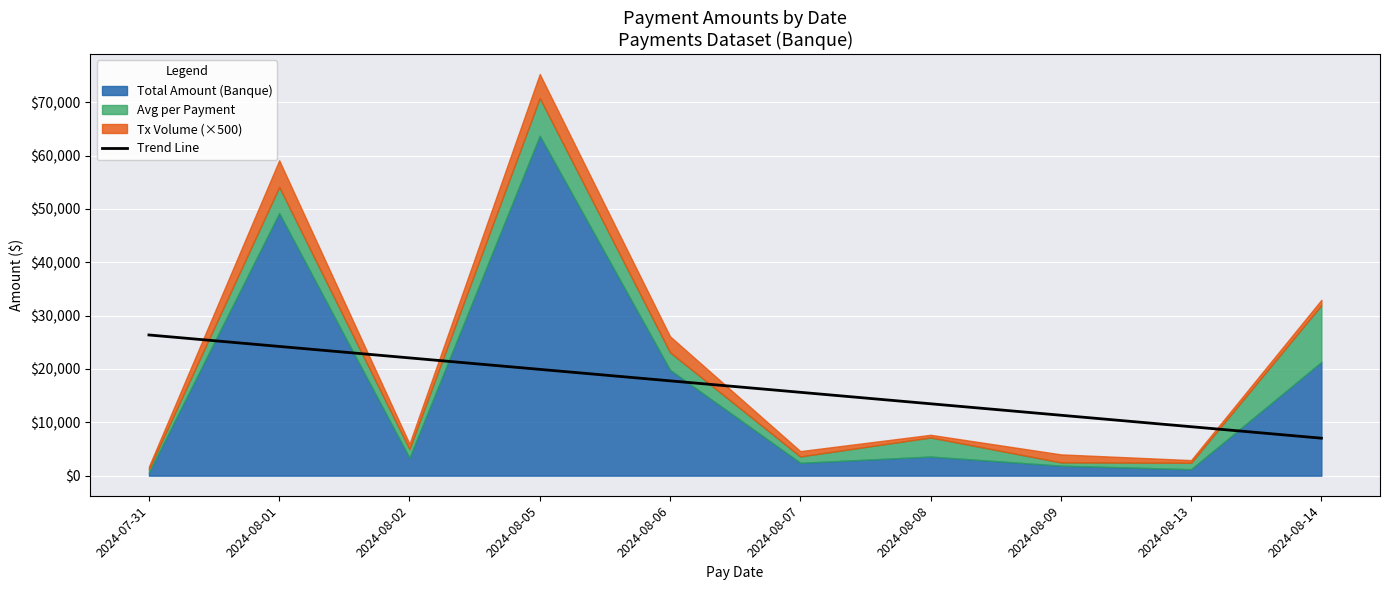

True or false: the data has more than 1 interior local peaks.

False